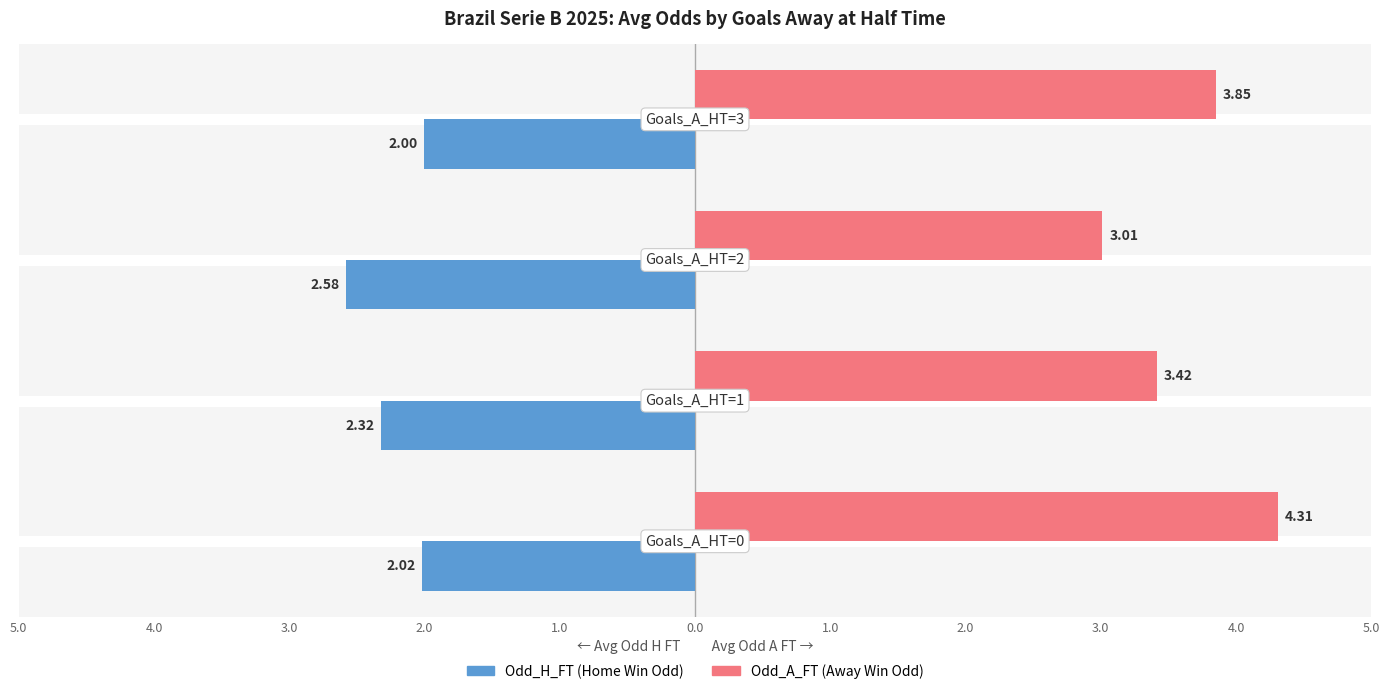

What is the minimum value shown in the chart?

-2.6